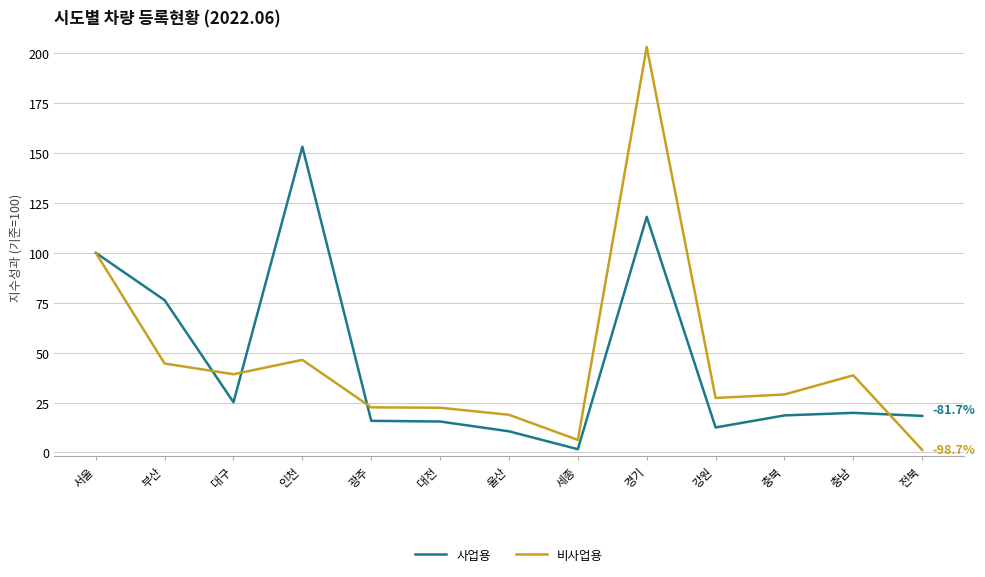

Is the value of 비사업용 at 세종 greater than the value of 사업용 at 강원?

No